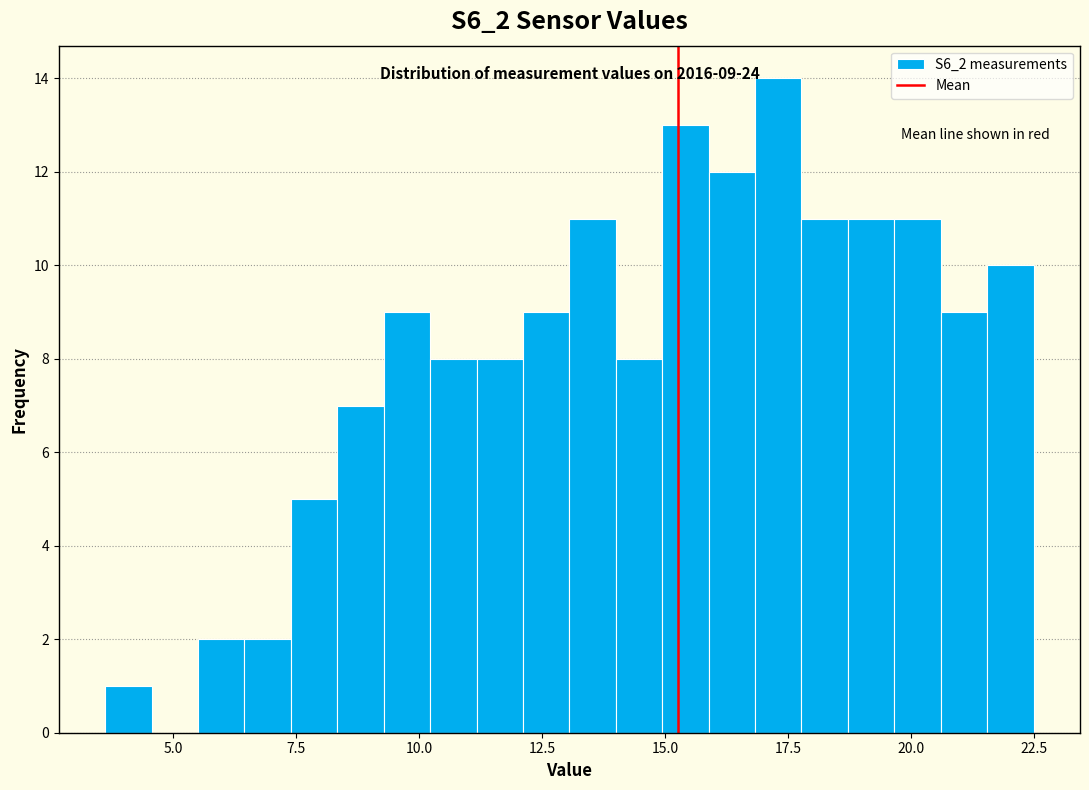

Read against the x-axis, roughly where is the centre of the tallest bar?

17.5